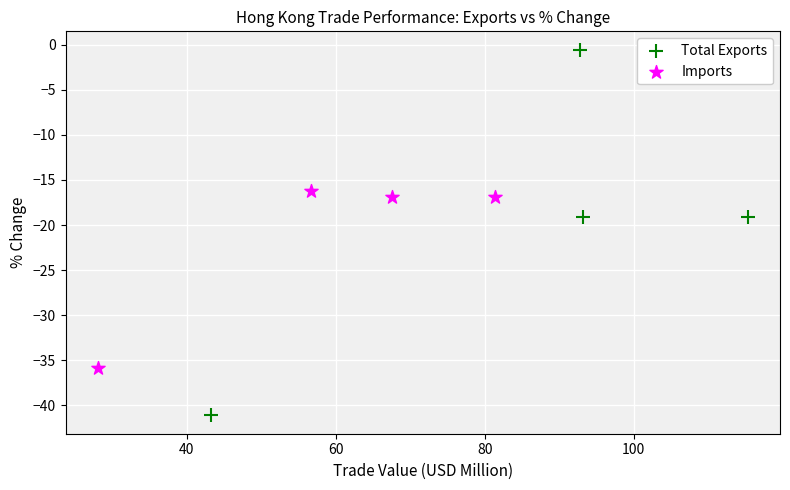

Which series contains the lowest Y value?

Total Exports